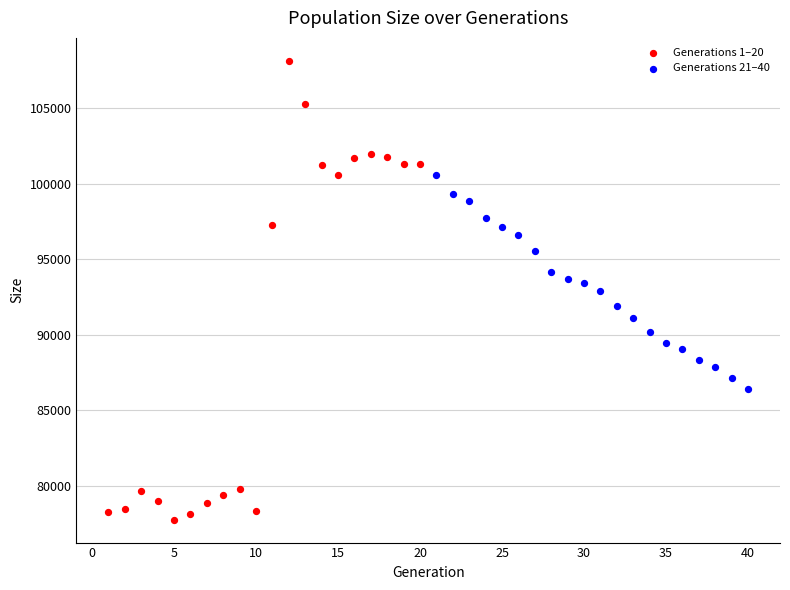

Which series has the widest spread of Y values?

Generations 1–20